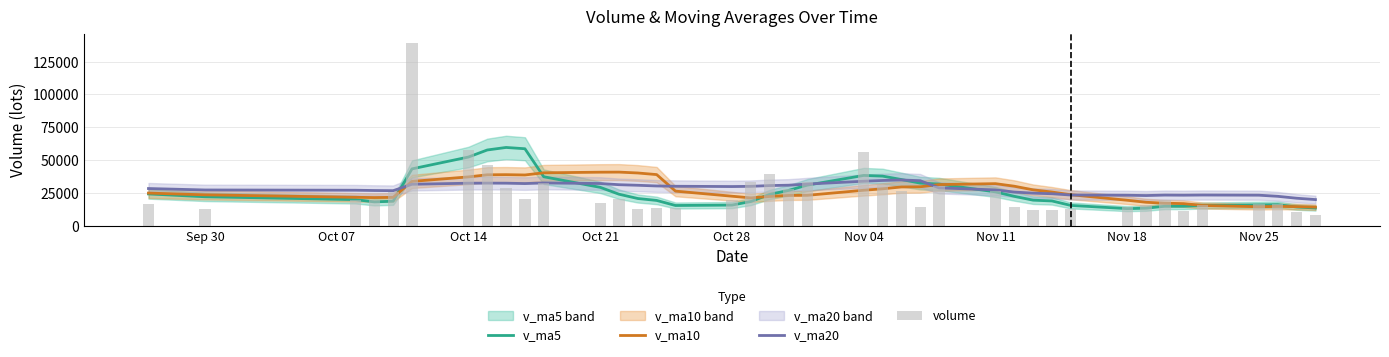

Reading left to right, list all the values displayed in this chart.

v_ma5: 24095.0	21930.0	19749.3	18017.3	18534.8	43183.0	52207.8	57582.8	59510.1	58524.7	37175.8	29104.2	23851.3	20584.2	19118.8	15259.8	15577.6	18281.6	23705.8	26733.8	30783.4	38190.1	37668.7	35071.5	32327.5	31621.6	25644.7	22248.3	19326.1	18730.5	15324.4	12871.5	13205.2	14688.0	14669.4	15229.4	15761.8	15920.6	14124.0	13373.0
v_ma10: 24729.9	23390.3	21512.2	21313.8	21473.0	33639.0	37068.9	38666.1	38763.7	38529.8	40179.4	40656.0	40717.1	40047.2	38821.8	26217.8	22340.9	21066.5	22145.0	22926.3	23021.6	26883.9	27975.1	29388.7	29530.7	31202.5	31917.4	29958.5	27198.8	25529.0	23473.0	19258.1	17726.8	17007.0	16699.9	15276.9	14316.6	14562.9	14406.0	14021.2
v_ma20: 28197.1	27099.3	26901.5	26687.2	26564.6	31443.6	32258.6	32314.6	32269.8	31982.5	32454.6	32023.1	31114.6	30680.5	30147.4	29928.4	29704.9	29866.3	30454.4	30728.0	31600.5	33769.9	34346.1	34717.9	34176.2	28710.2	27129.2	25512.5	24671.9	24227.7	23247.3	23071.0	22851.0	23197.8	23115.3	23239.7	23117.0	22260.7	20802.4	19775.1
volume: 16083.8	12754.0	19376.4	19130.0	25330.0	139324.7	57877.7	46251.6	28766.7	20402.8	32580.0	17520.0	19987.1	12431.0	13076.0	13285.0	19109.1	33507.0	39552.0	28216.0	33533.0	56142.6	30899.6	26566.2	14496.0	30003.4	26258.4	13917.5	11955.1	11518.0	12973.0	13994.0	15586.0	19369.0	11425.0	15773.0	16656.0	16380.0	10386.0	7670.0